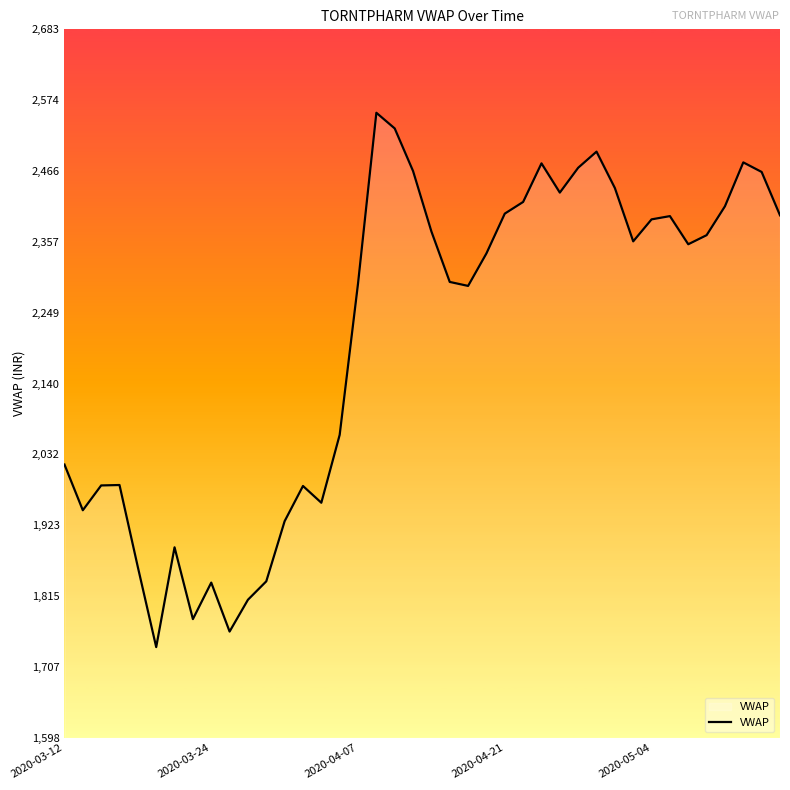

What is the minimum value shown in the chart?

1737.0